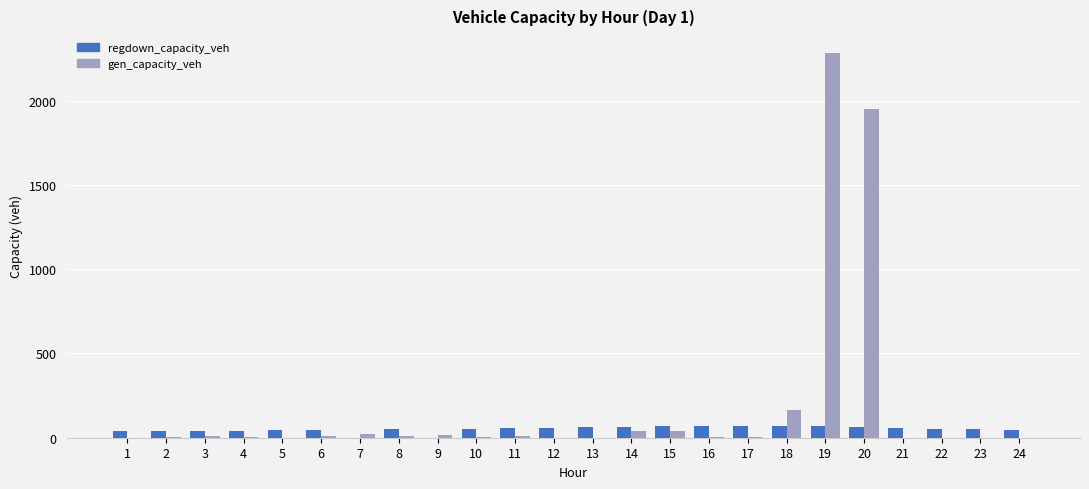

What is the sum of all regdown_capacity_veh values?

1218.9